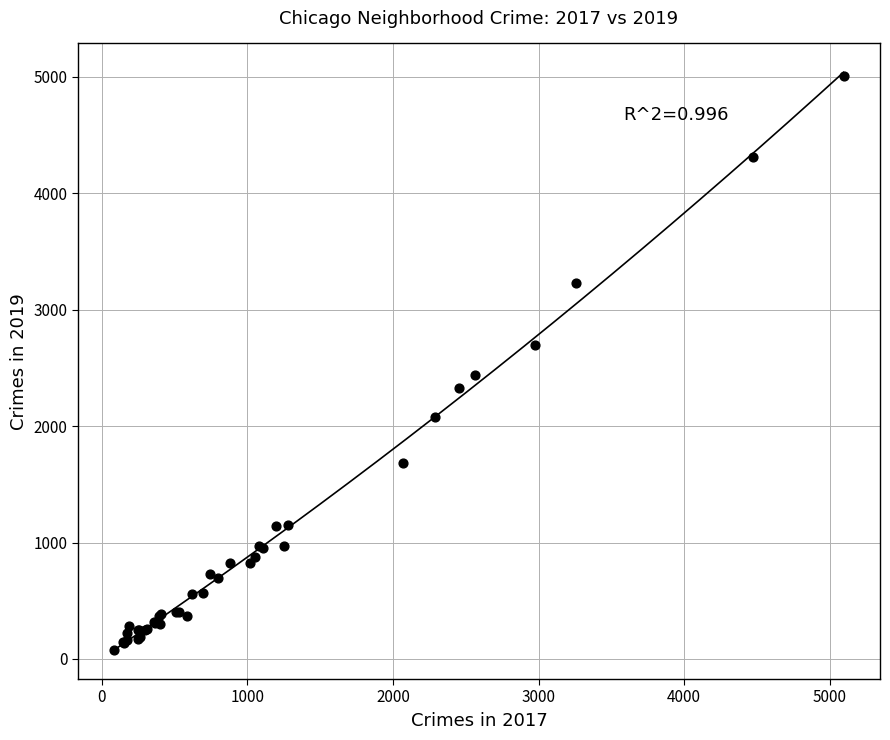

What Y value in the scatter plot is closest to 2542?

2441